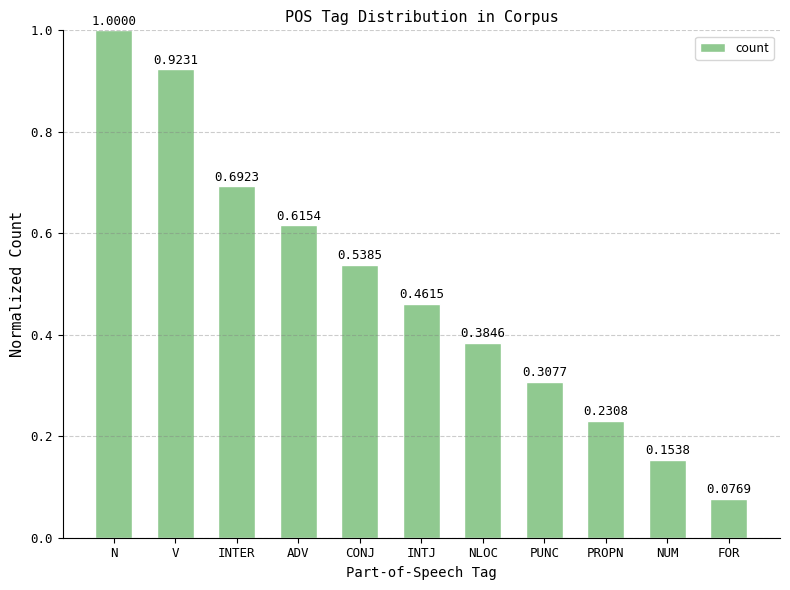

What is the label of the 1st bar from the left?

N